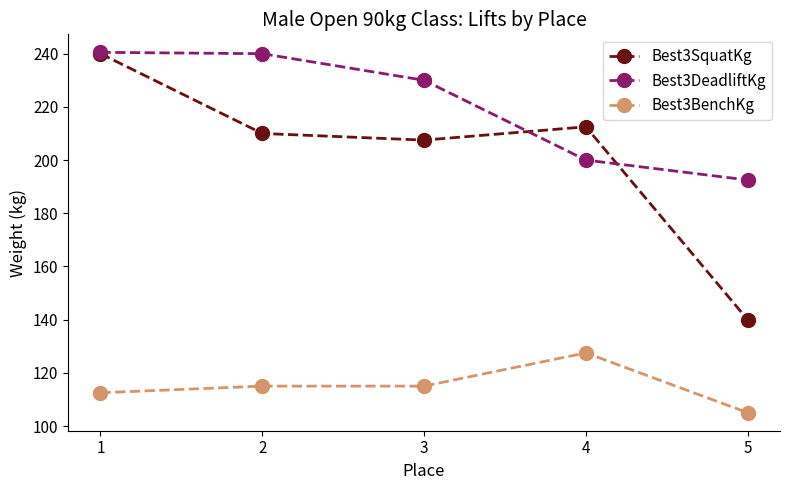

List the series in order of their overall mean, highest first.

Best3DeadliftKg, Best3SquatKg, Best3BenchKg